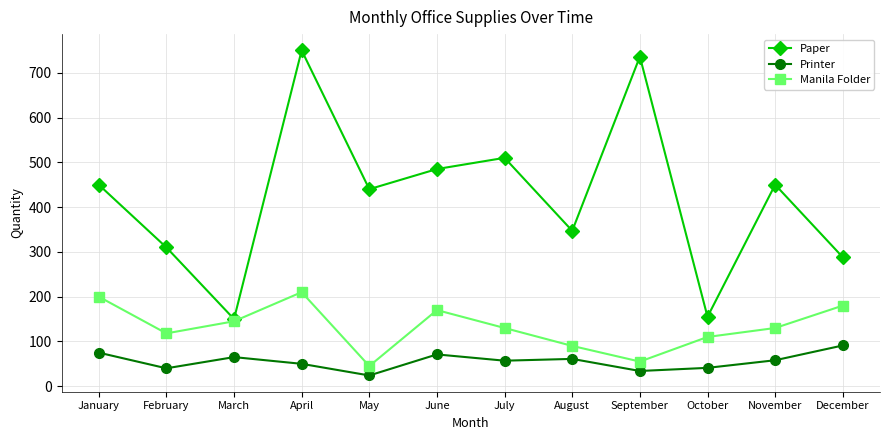

True or false: Manila Folder and Printer intersect in this chart.

False